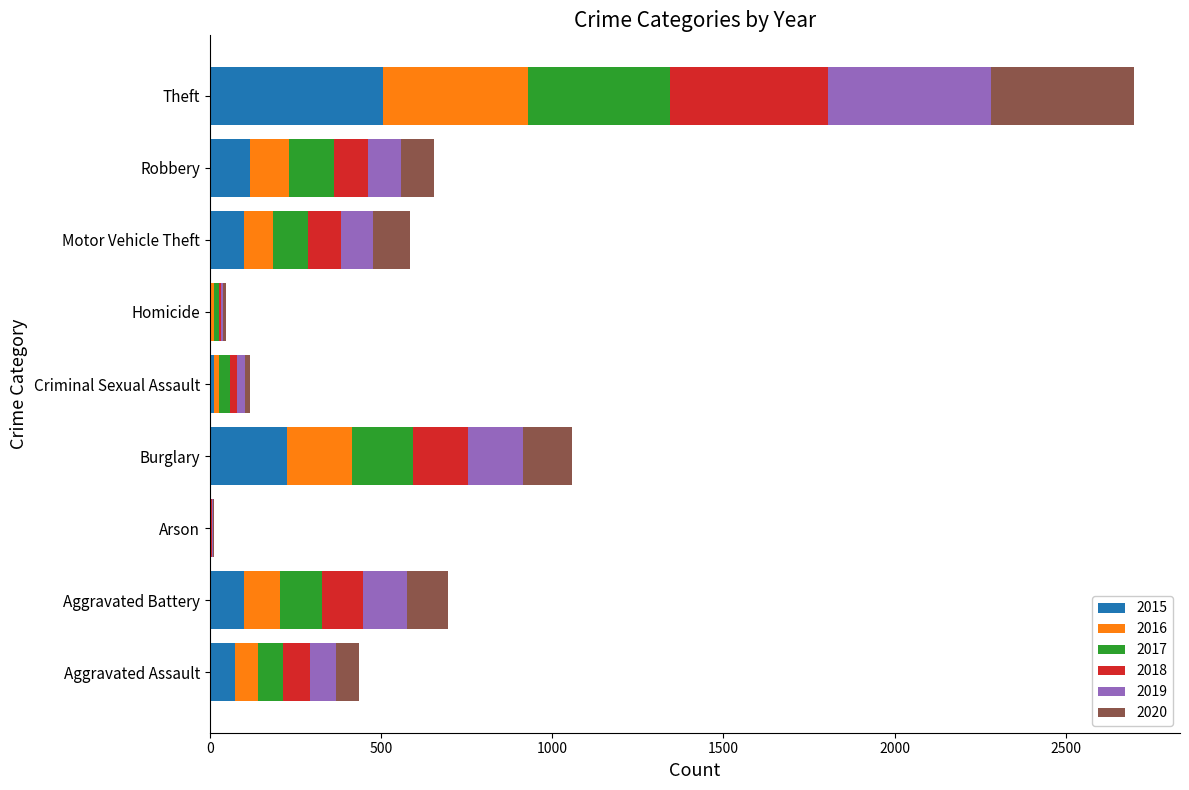

At which category is the sum across all series the highest?

Theft